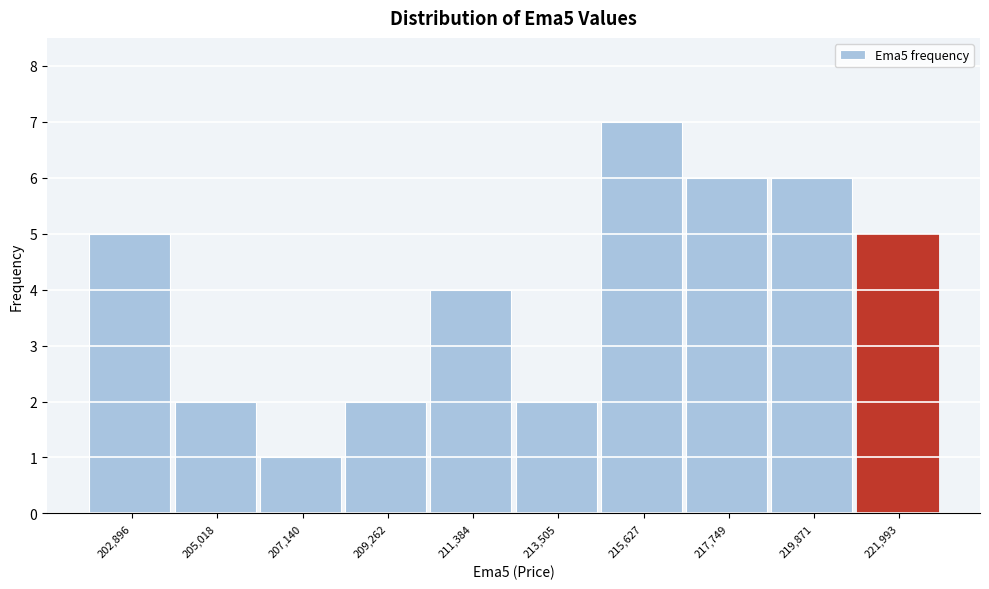

Reading left to right, extract all data points from this chart.

5	2	1	2	4	2	7	6	6	5